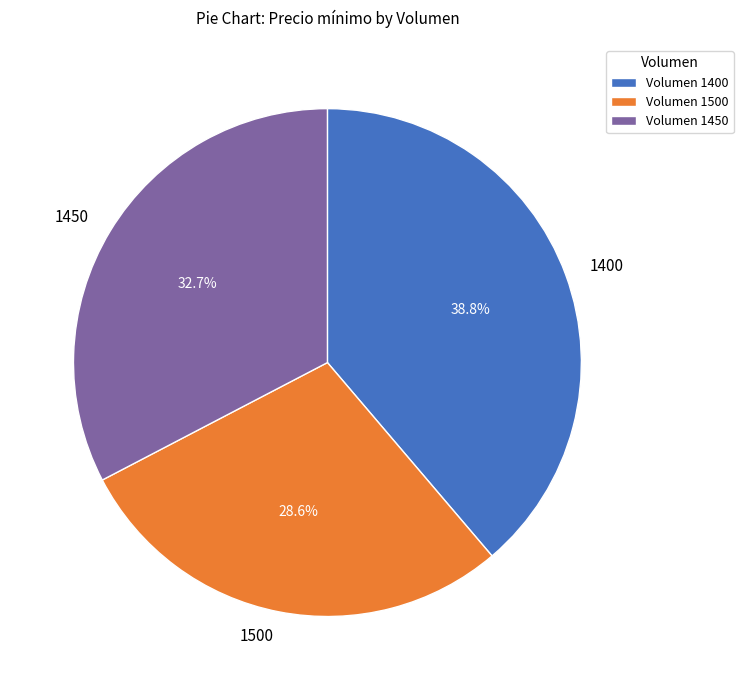

True or false: 1500 accounts for 34% of the total.

False